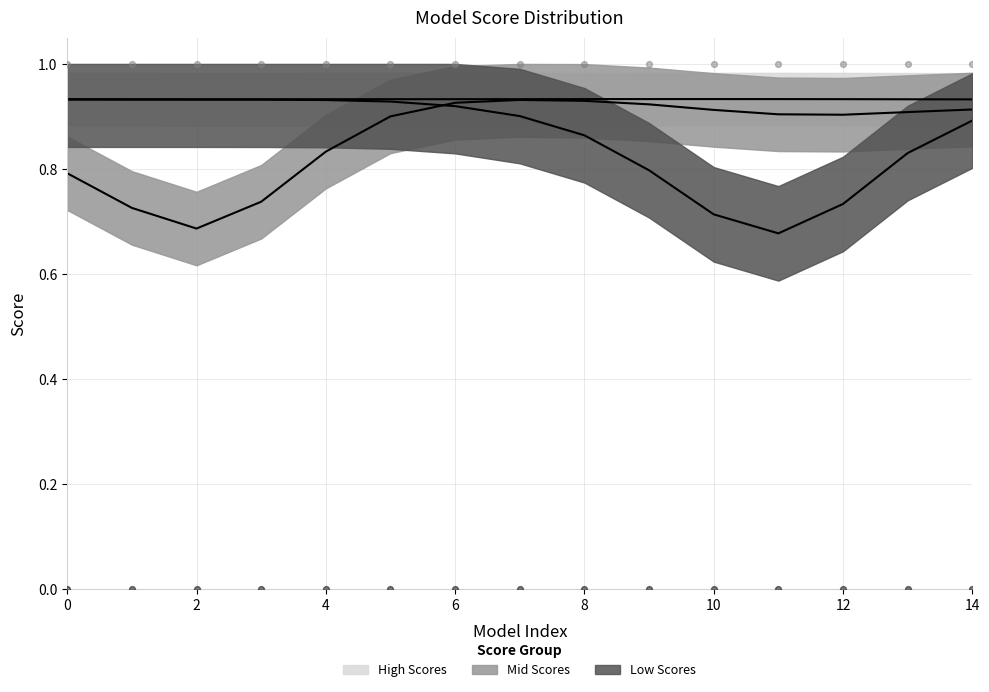

Which series contains the highest Y value?

High Scores